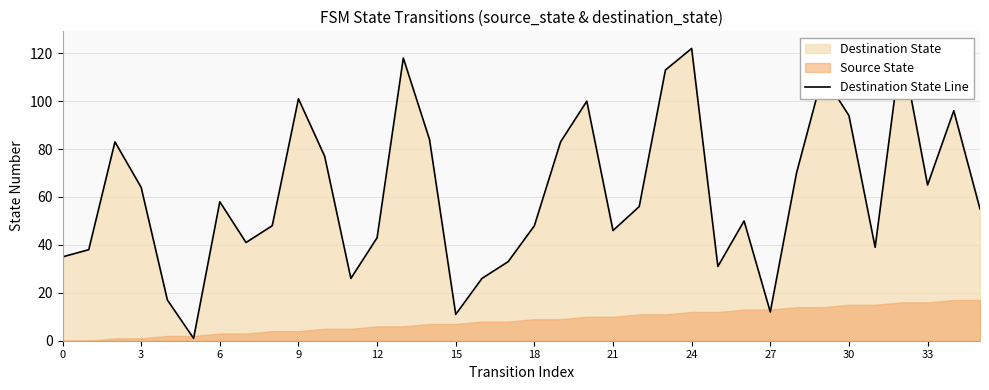

Which has a higher value, 15 or 33?

33